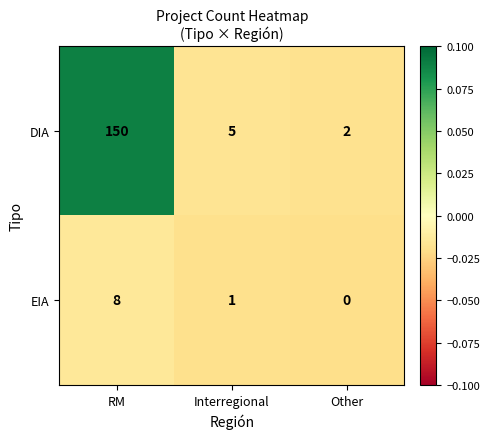

Reading right to left, extract all data points from this chart.

DIA: 2	5	150
EIA: 0	1	8